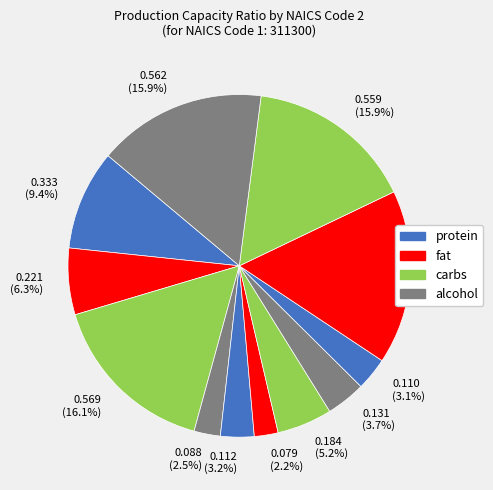

Combined, what portion of the pie is 0.221 (6.3%) and 0.131 (3.7%)?

10.0%